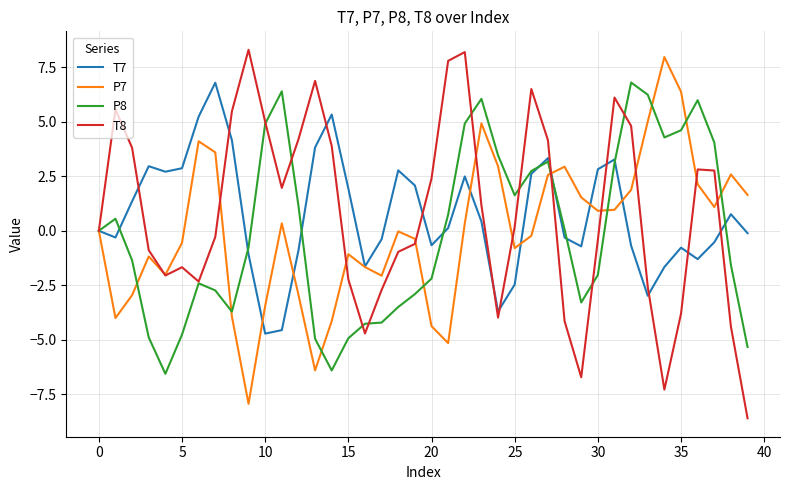

What is the maximum value shown in the chart?

8.3